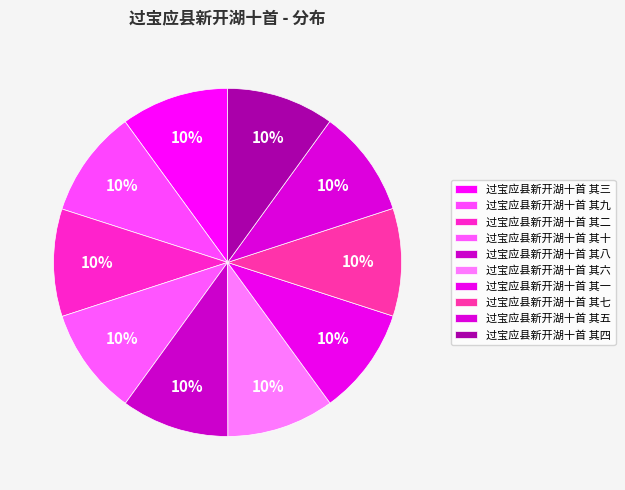

How many segments does this pie chart have?

10